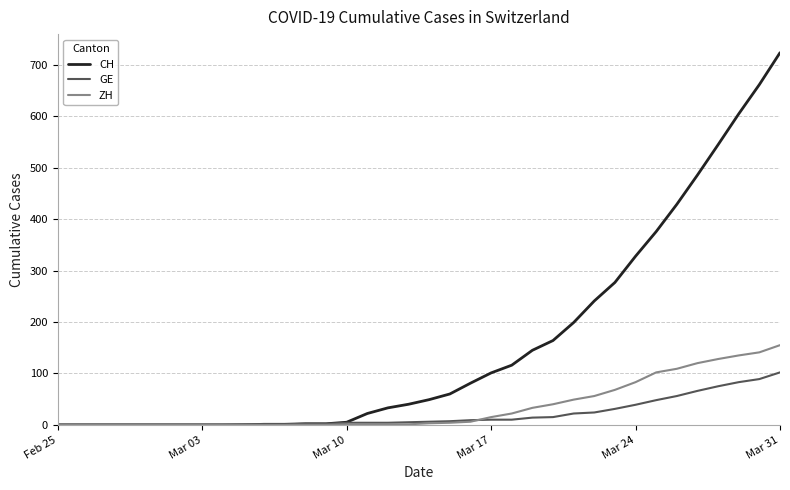

What is the sum of all ZH values?

1273